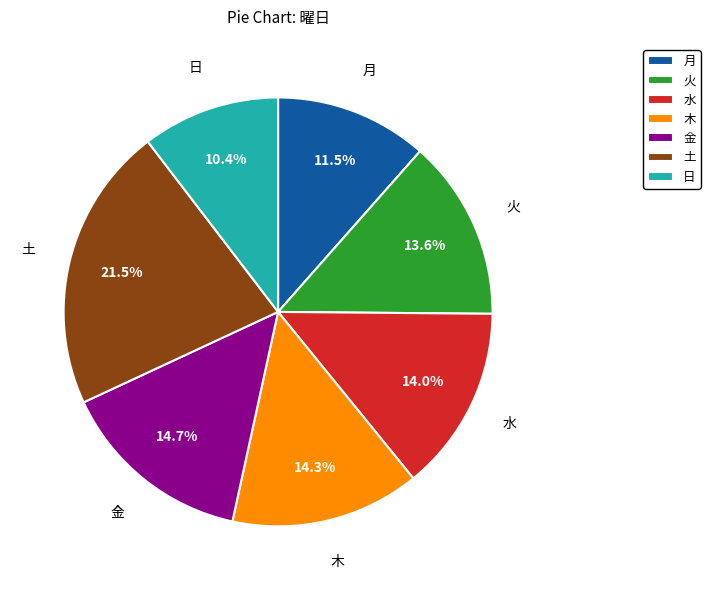

True or false: 火 accounts for 1% of the total.

False